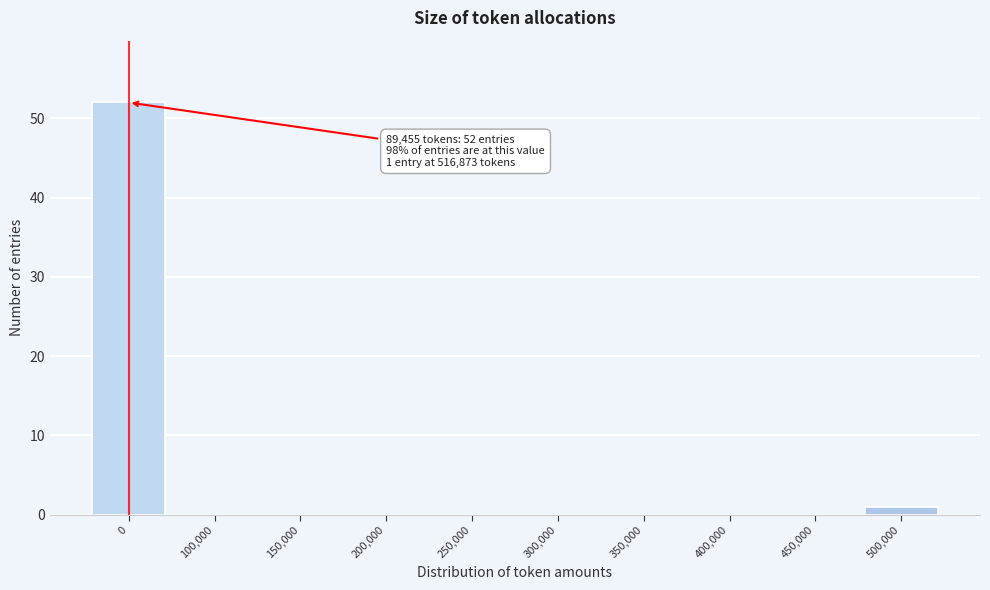

Reading left to right, extract all data points from this chart.

0=52	100,000=0	150,000=0	200,000=0	250,000=0	300,000=0	350,000=0	400,000=0	450,000=0	500,000=1